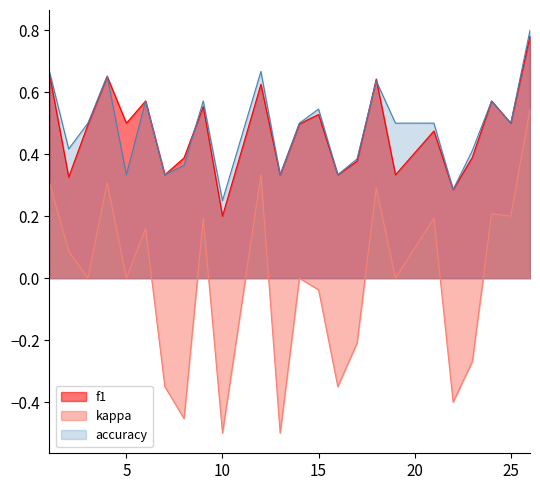

At which label is accuracy closest to 0?

10